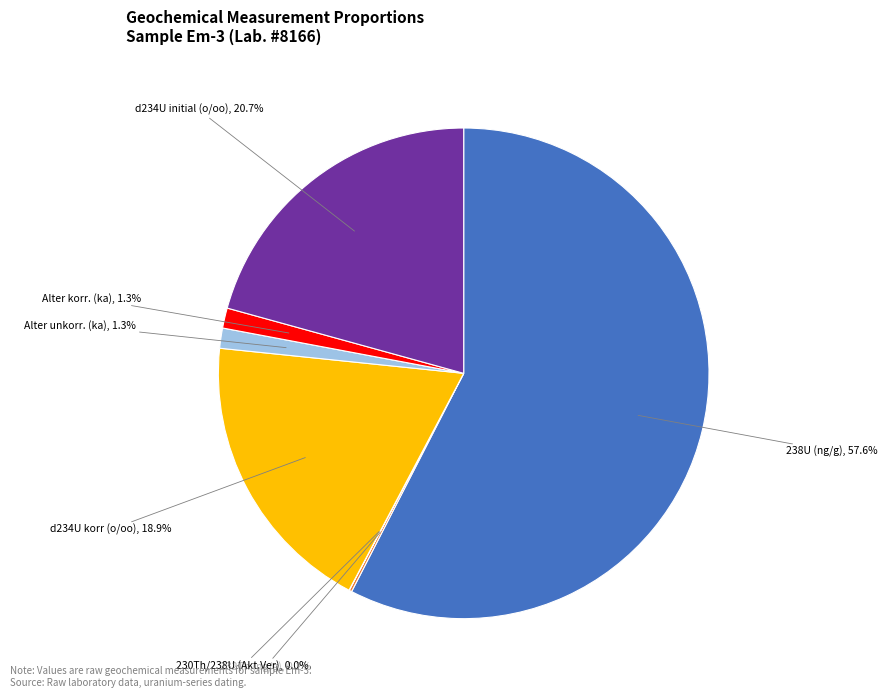

Is there any slice that represents more than half of the pie?

Yes